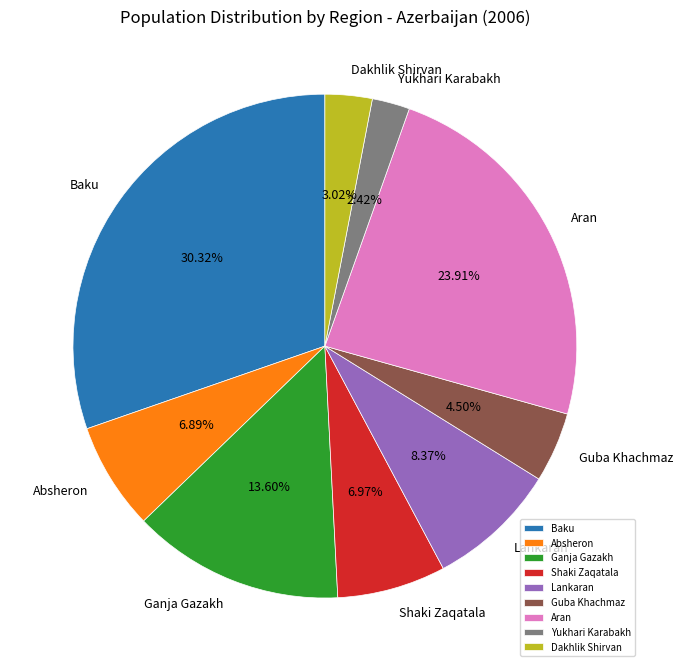

Is there a majority slice in this chart?

No